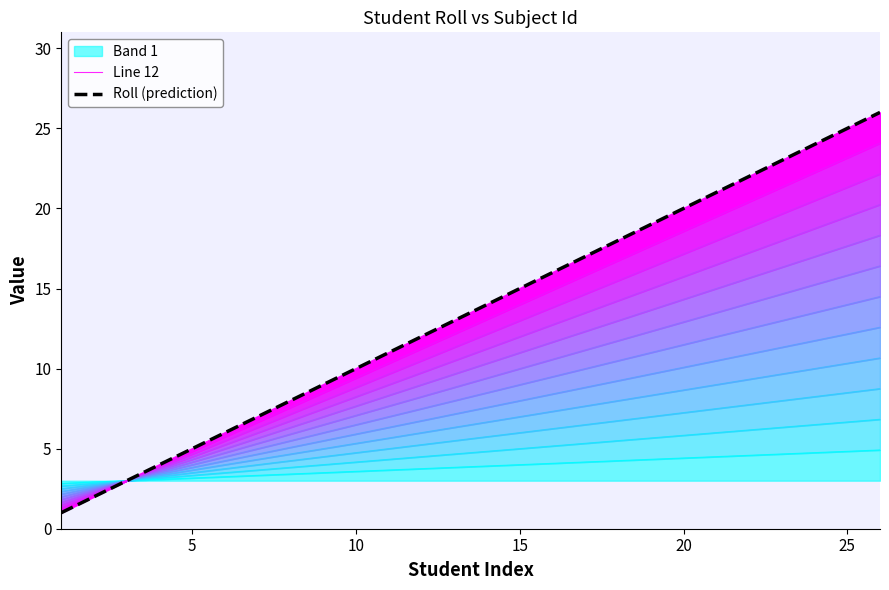

How many values exceed 4?

9